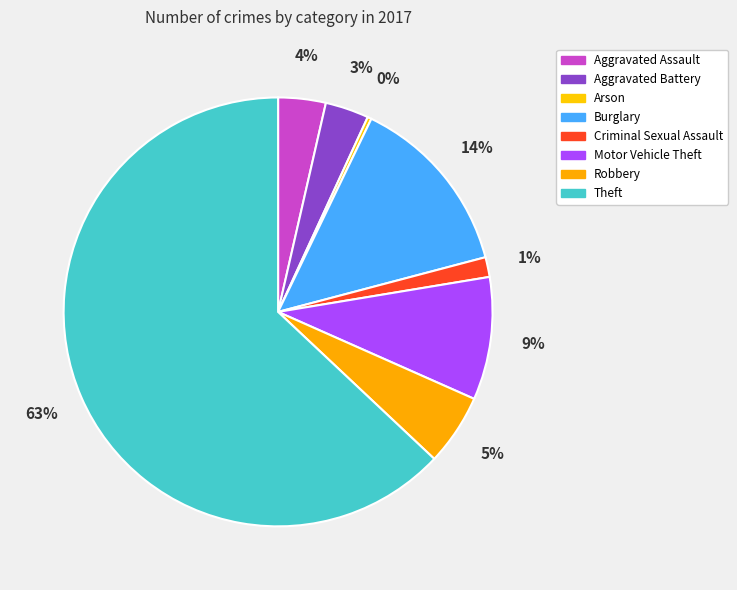

What is the total percentage of Burglary and Robbery?

19.1%